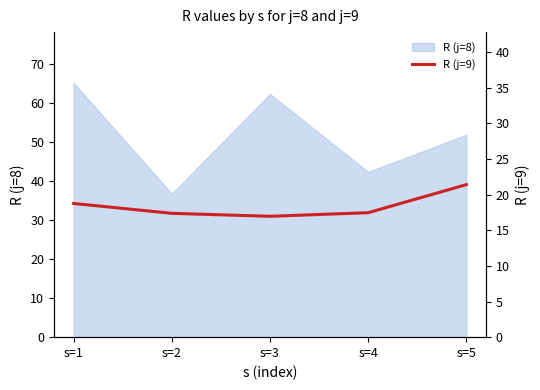

The chart shows a value of 10.5 at s=3. True or false?

False